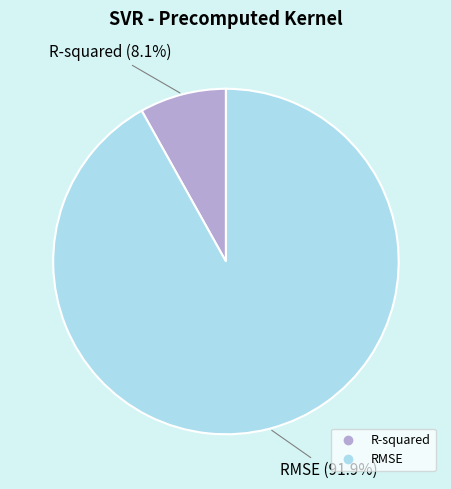

To the nearest percent, what is the average slice percentage?

50%